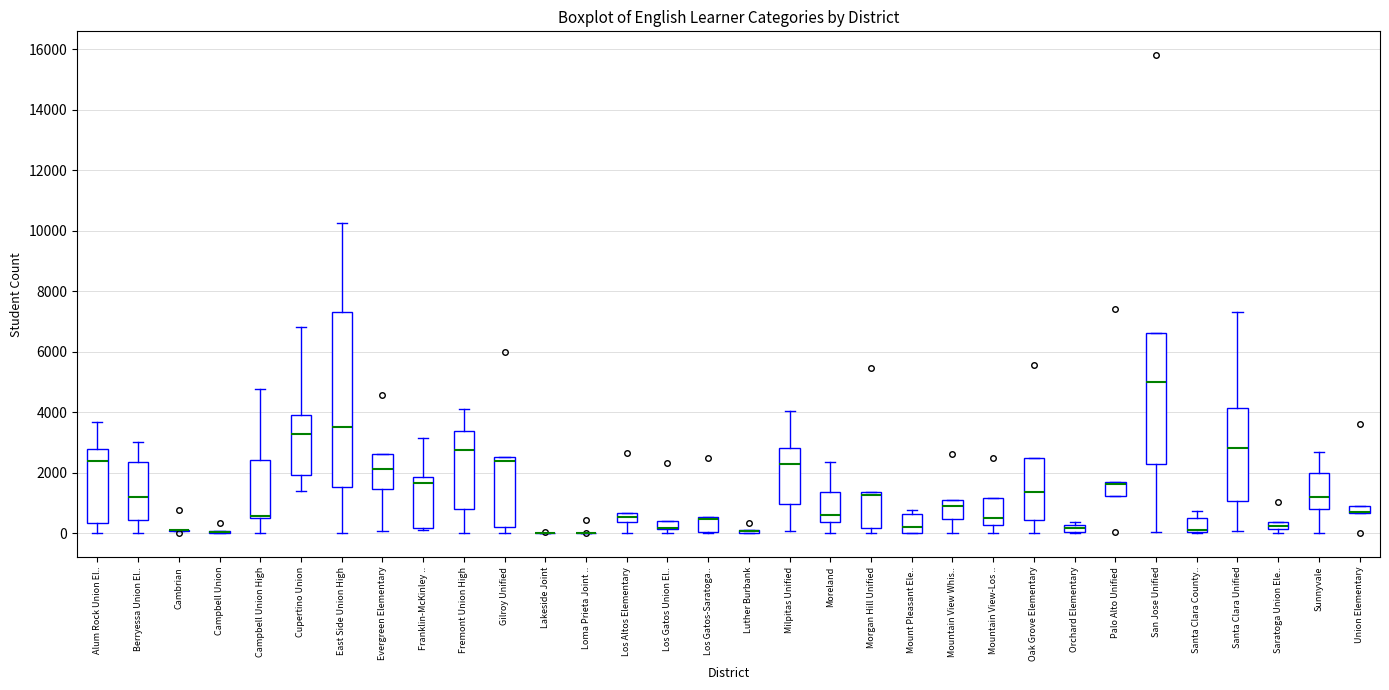

Where is the upper edge of the box for Campbell Union High on the y-axis? The values are not printed on the chart, so give them approximately, as read against the axis.

2400